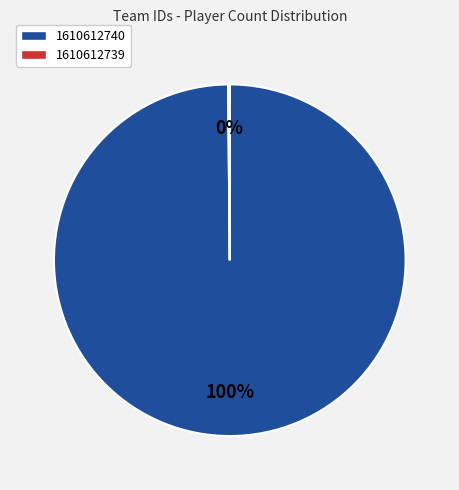

To the nearest percent, what is the average slice percentage?

50%